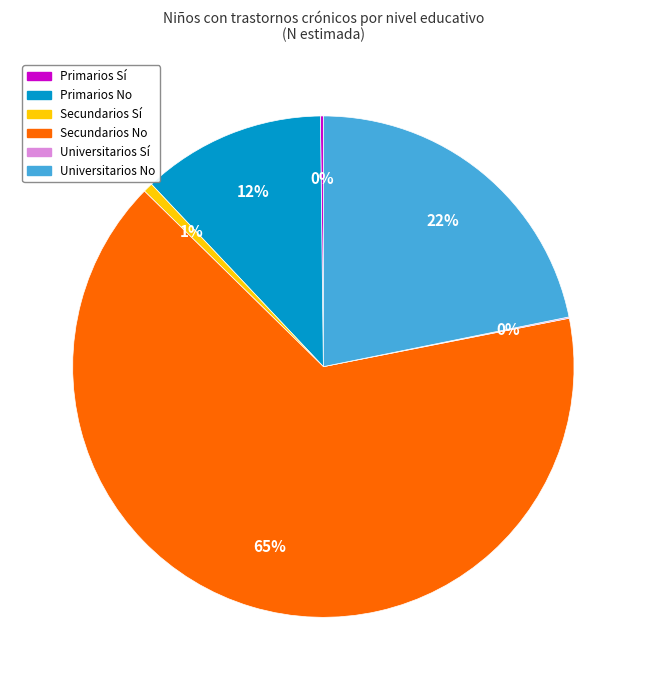

Do Secundarios Sí and Secundarios No together represent more than half of the pie?

Yes